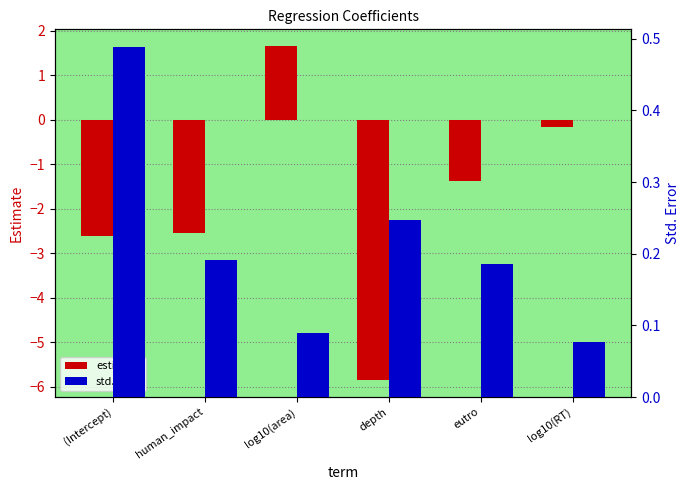

The std.error series shows 0.2 at eutro. True or false?

True